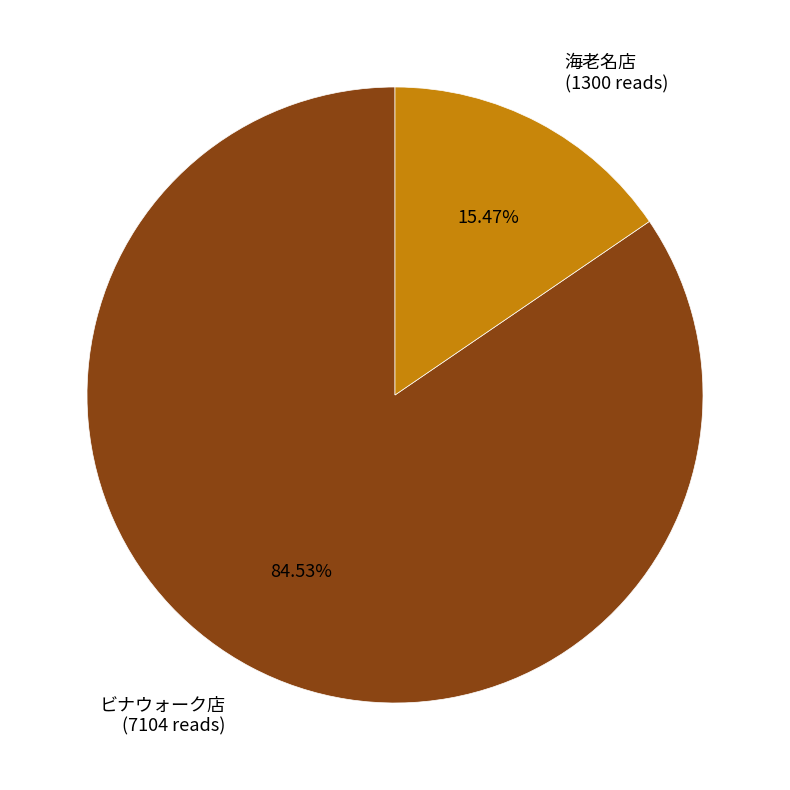

Is the sum of 海老名店 and ビナウォーク店 greater than half?

Yes